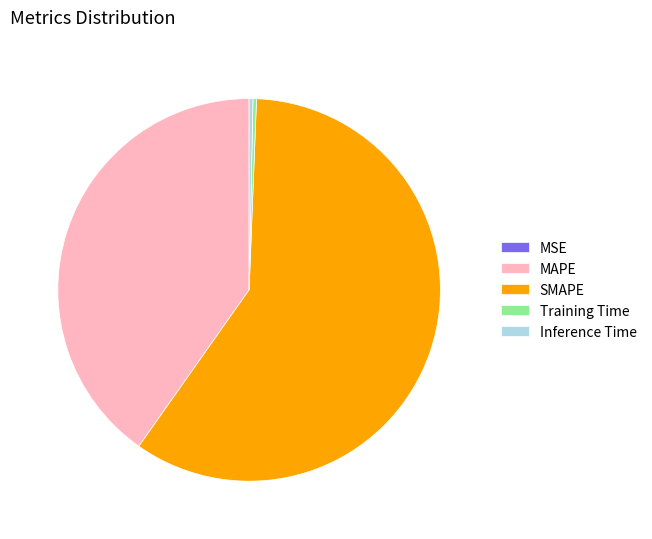

Which slice is the largest?

SMAPE